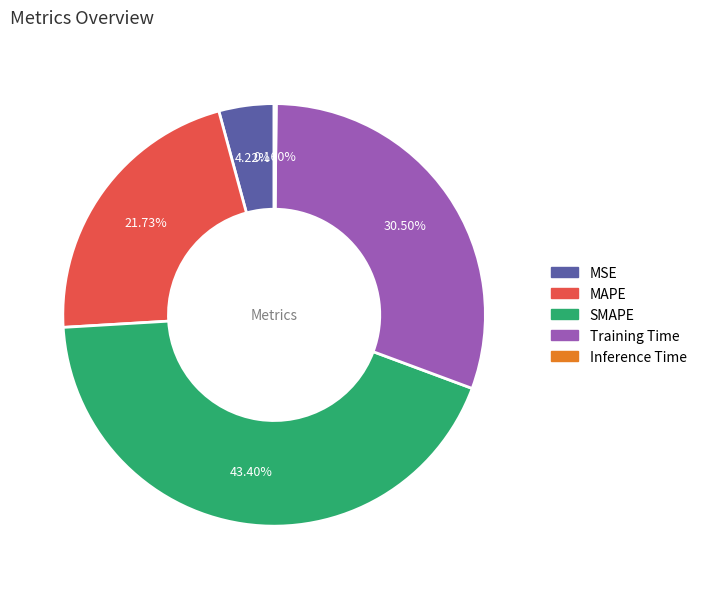

To the nearest percent, what percentage of the pie is Training Time?

30%